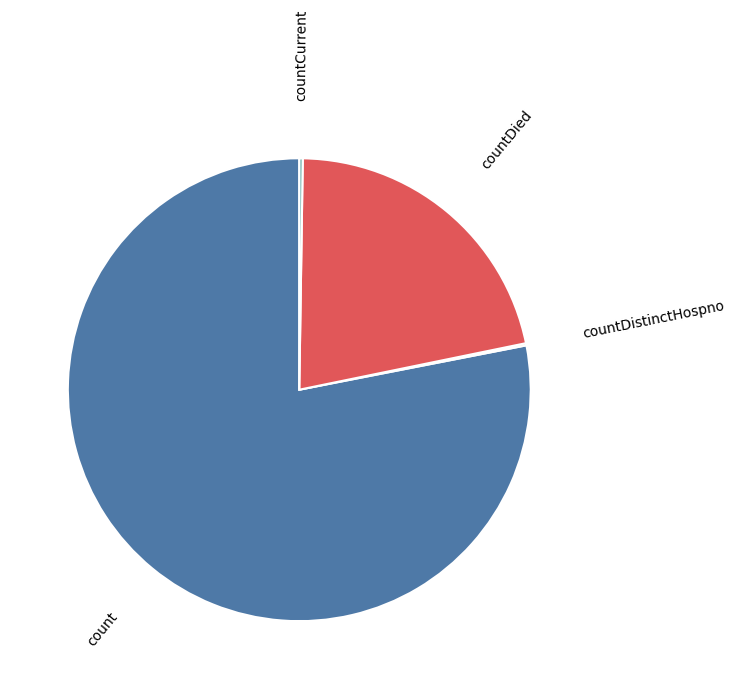

What is the majority slice?

count